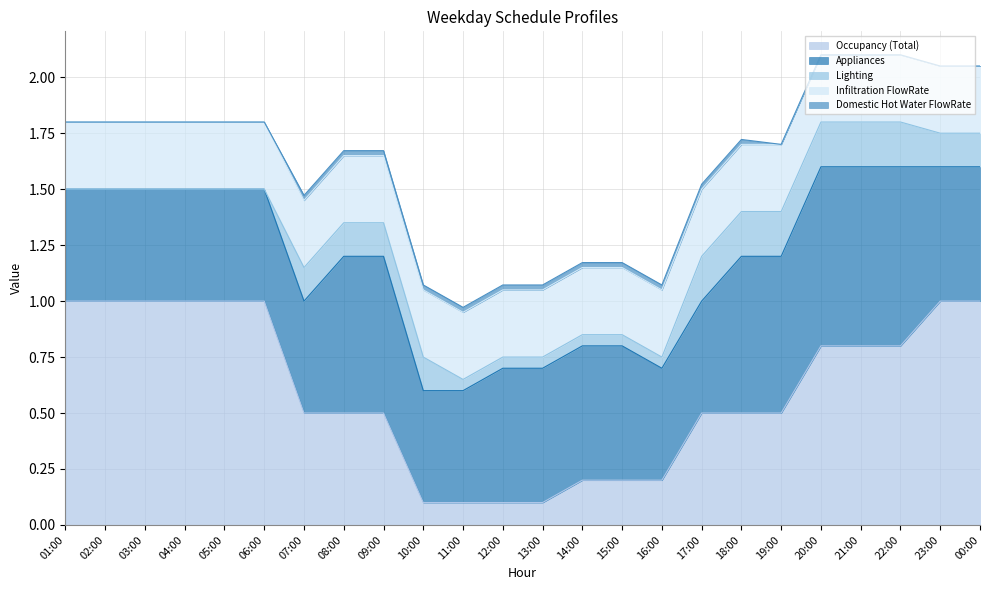

What are all the series names shown in the legend?

Occupancy (Total), Appliances, Lighting, Infiltration FlowRate, Domestic Hot Water FlowRate